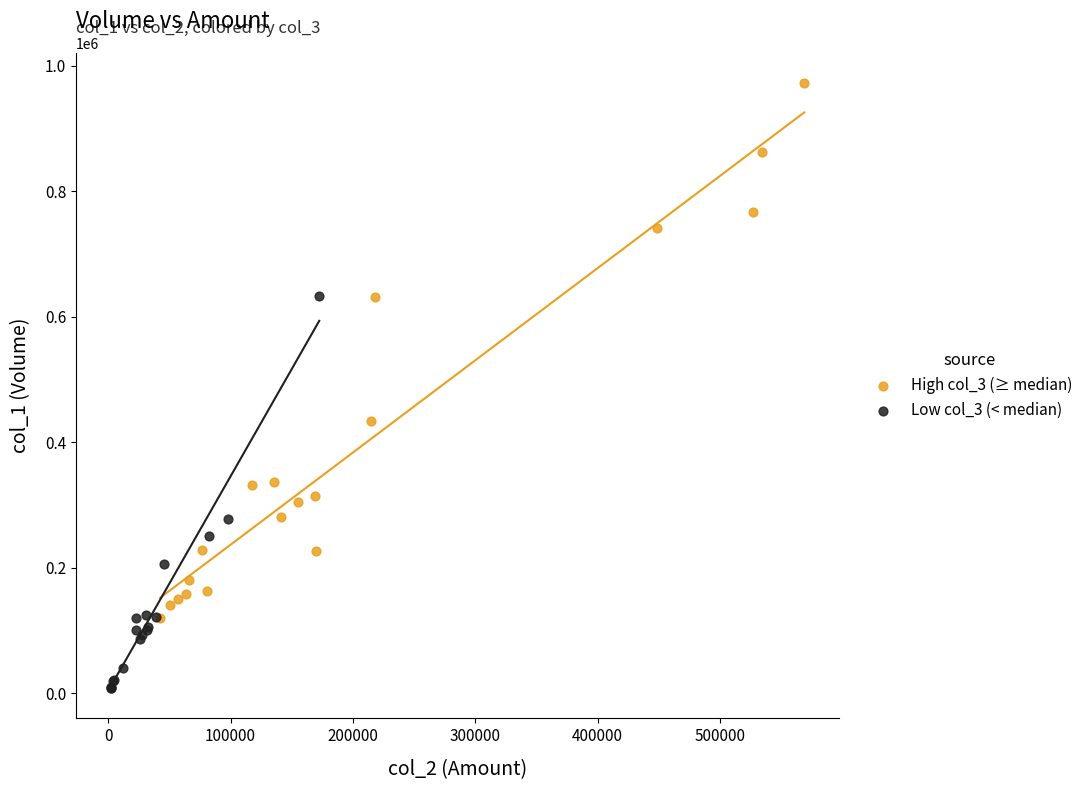

Which series contains the lowest Y value?

Low col_3 (< median)